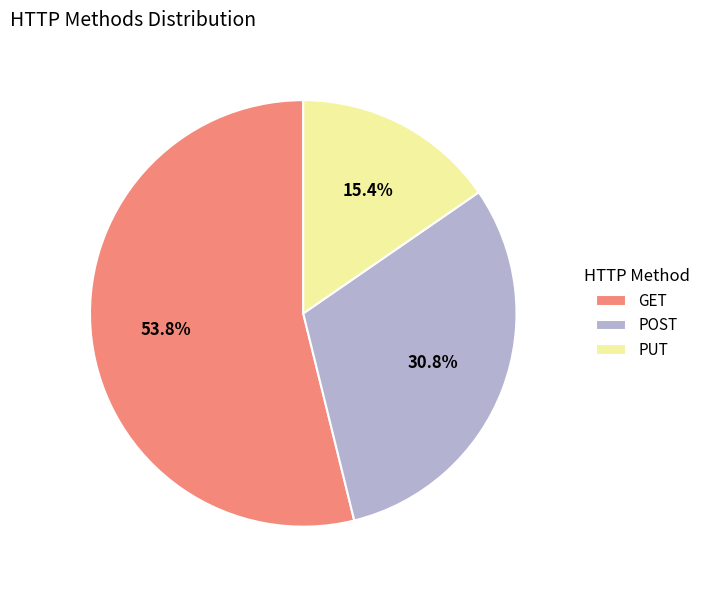

Is the sum of GET and POST greater than half?

Yes